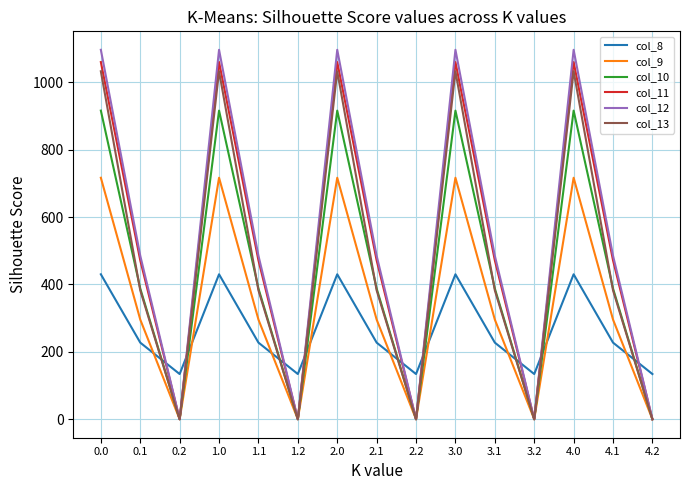

The col_12 series shows 280.9 at 0.1. True or false?

False